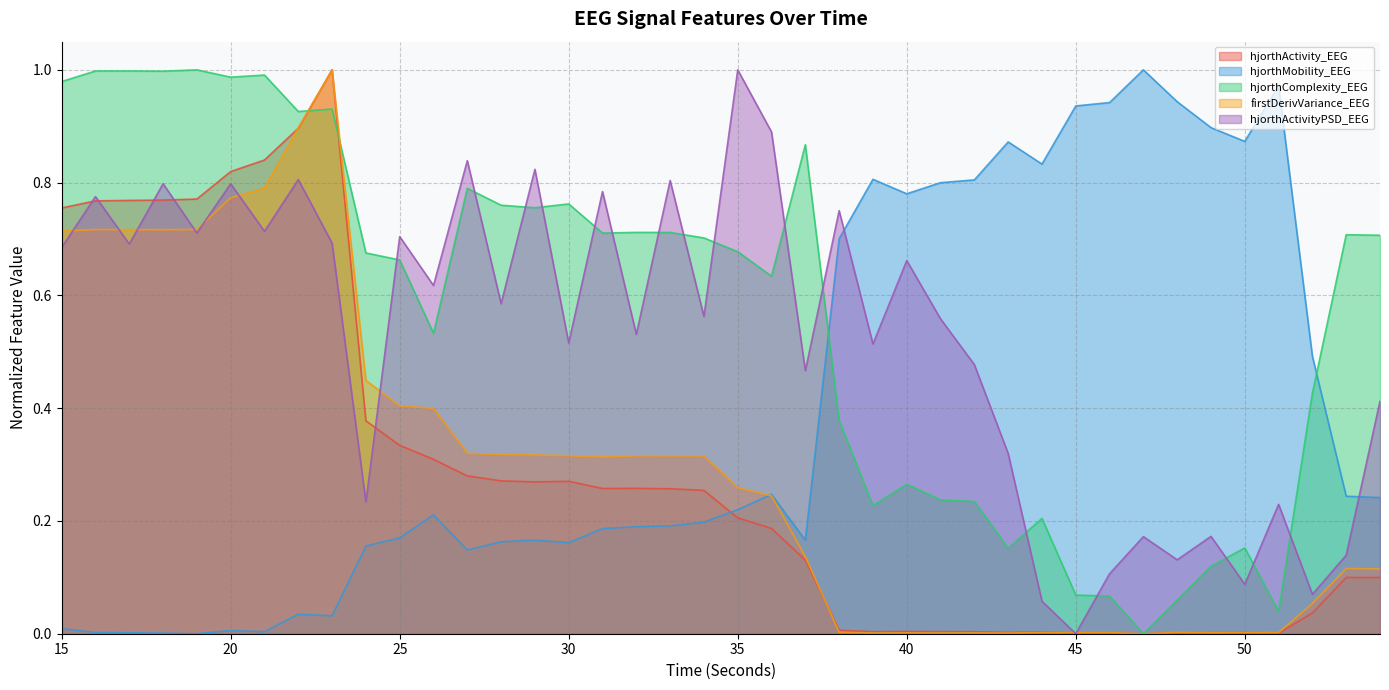

Reading right to left, what are all the values shown in this chart?

hjorthActivity_EEG: 0.1	0.1	0.0	0.0	0.0	0.0	0.0	0.0	0.0	0.0	0.0	0.0	0.0	0.0	0.0	0.0	0.0	0.1	0.2	0.2	0.3	0.3	0.3	0.3	0.3	0.3	0.3	0.3	0.3	0.3	0.4	1.0	0.9	0.8	0.8	0.8	0.8	0.8	0.8	0.8
hjorthMobility_EEG: 0.2	0.2	0.5	1.0	0.9	0.9	0.9	1.0	0.9	0.9	0.8	0.9	0.8	0.8	0.8	0.8	0.7	0.2	0.2	0.2	0.2	0.2	0.2	0.2	0.2	0.2	0.2	0.1	0.2	0.2	0.2	0.0	0.0	0.0	0.0	0.0	0.0	0.0	0.0	0.0
hjorthComplexity_EEG: 0.7	0.7	0.4	0.0	0.2	0.1	0.1	0.0	0.1	0.1	0.2	0.2	0.2	0.2	0.3	0.2	0.4	0.9	0.6	0.7	0.7	0.7	0.7	0.7	0.8	0.8	0.8	0.8	0.5	0.7	0.7	0.9	0.9	1.0	1.0	1.0	1.0	1.0	1.0	1.0
firstDerivVariance_EEG: 0.1	0.1	0.1	0.0	0.0	0.0	0.0	0.0	0.0	0.0	0.0	0.0	0.0	0.0	0.0	0.0	0.0	0.1	0.2	0.3	0.3	0.3	0.3	0.3	0.3	0.3	0.3	0.3	0.4	0.4	0.4	1.0	0.9	0.8	0.8	0.7	0.7	0.7	0.7	0.7
hjorthActivityPSD_EEG: 0.4	0.1	0.1	0.2	0.1	0.2	0.1	0.2	0.1	0.0	0.1	0.3	0.5	0.6	0.7	0.5	0.8	0.5	0.9	1.0	0.6	0.8	0.5	0.8	0.5	0.8	0.6	0.8	0.6	0.7	0.2	0.7	0.8	0.7	0.8	0.7	0.8	0.7	0.8	0.7